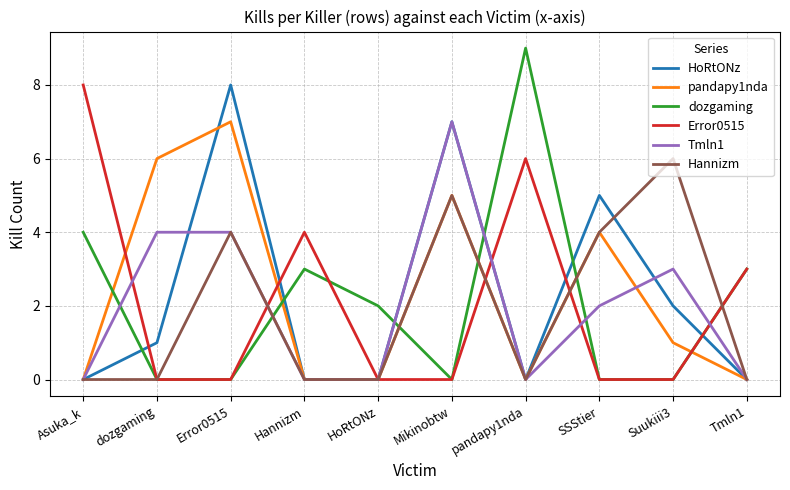

Does the chart display data point markers on the line(s)?

No